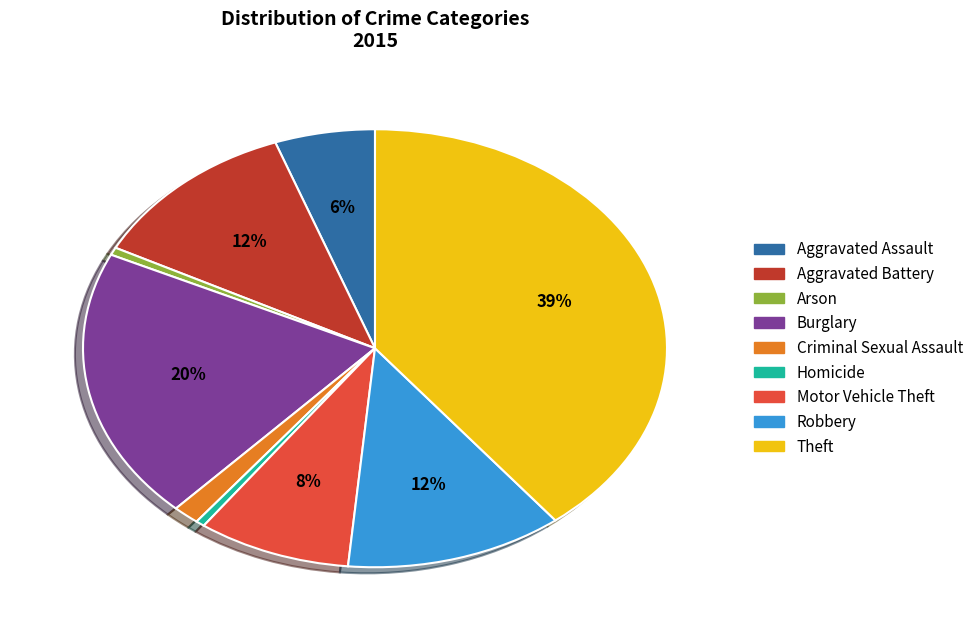

Which slice is the largest?

Theft